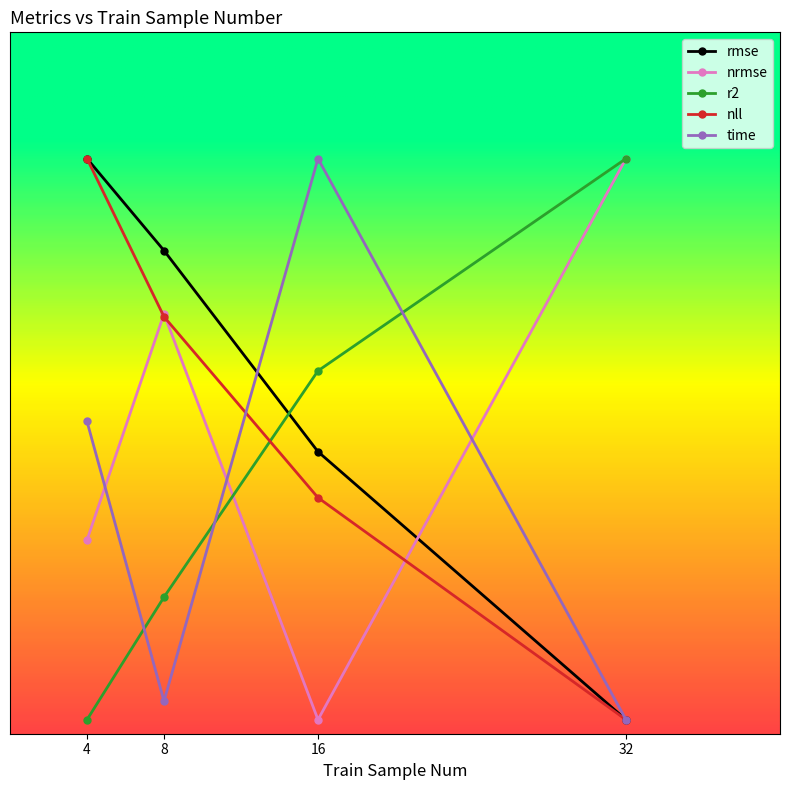

Reading right to left, what are all the values shown in this chart?

rmse: 32=0.1	16=2.0	8=3.4	4=4.1
nrmse: 32=4.1	16=0.1	8=3.0	4=1.4
r2: 32=4.1	16=2.6	8=1.0	4=0.1
nll: 32=0.1	16=1.7	8=3.0	4=4.1
time: 32=0.1	16=4.1	8=0.2	4=2.2